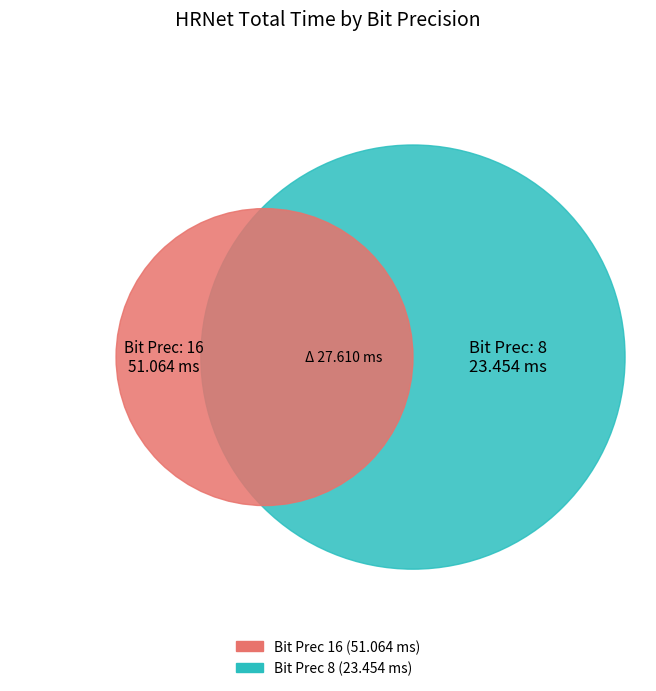

How many slices are in this pie chart?

2